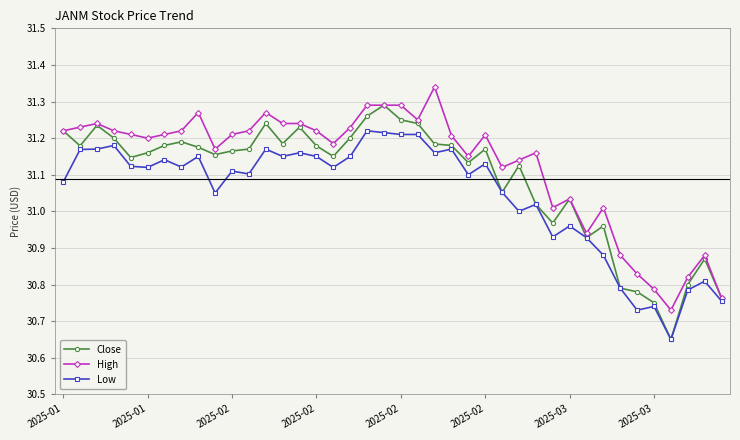

Rank the series by their average value, from highest to lowest.

High, Close, Low